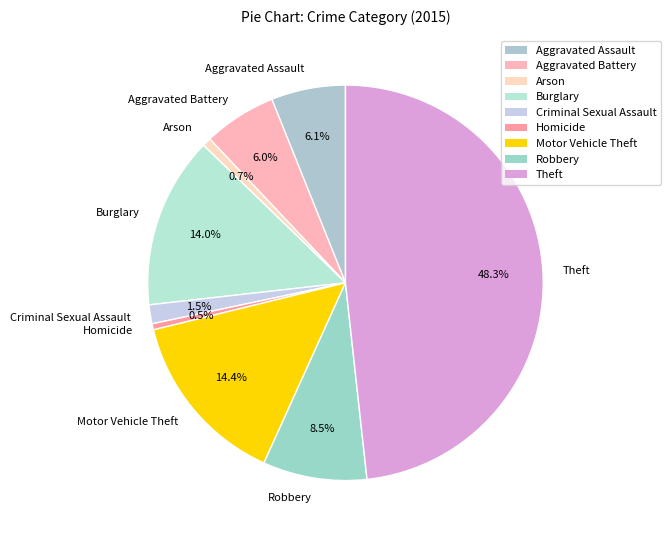

How many segments does this pie chart have?

9